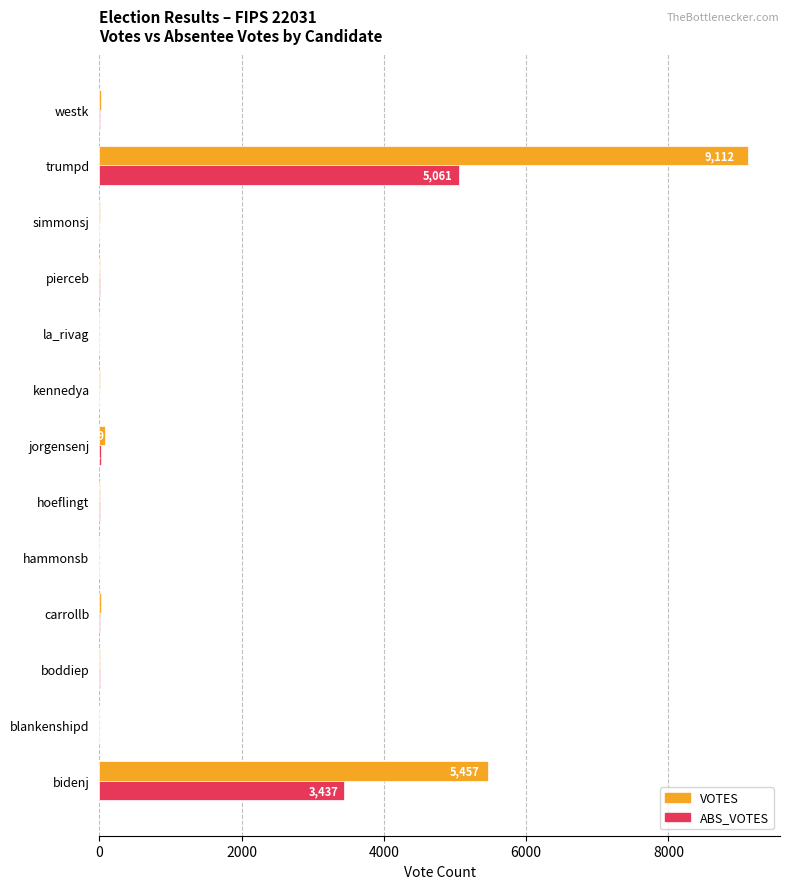

What is the highest value of the VOTES series?

9112